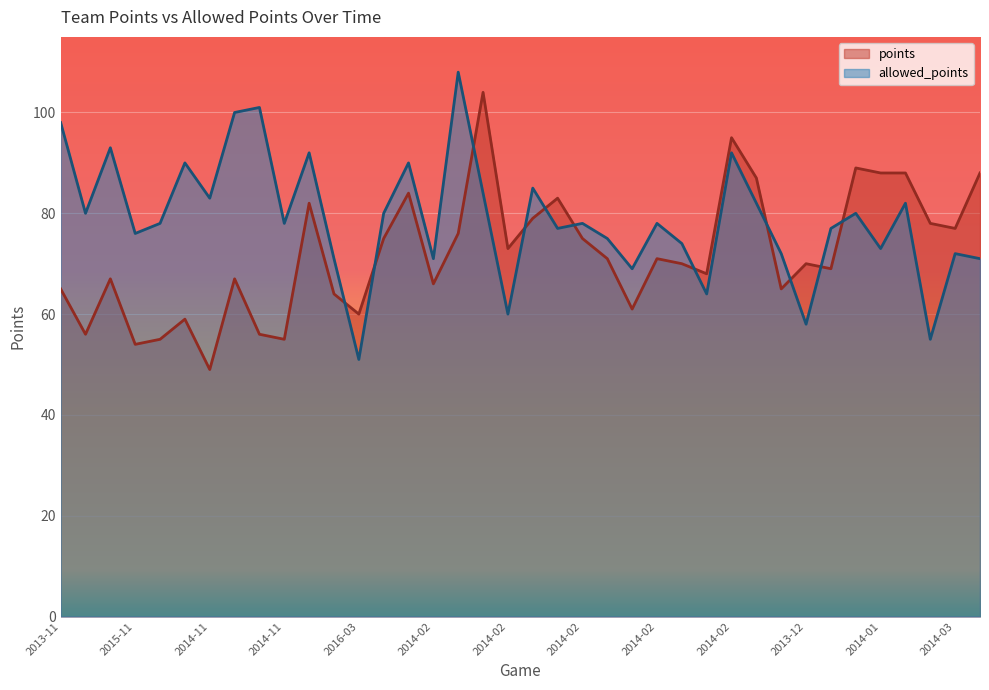

How many lines are shown in the chart?

2